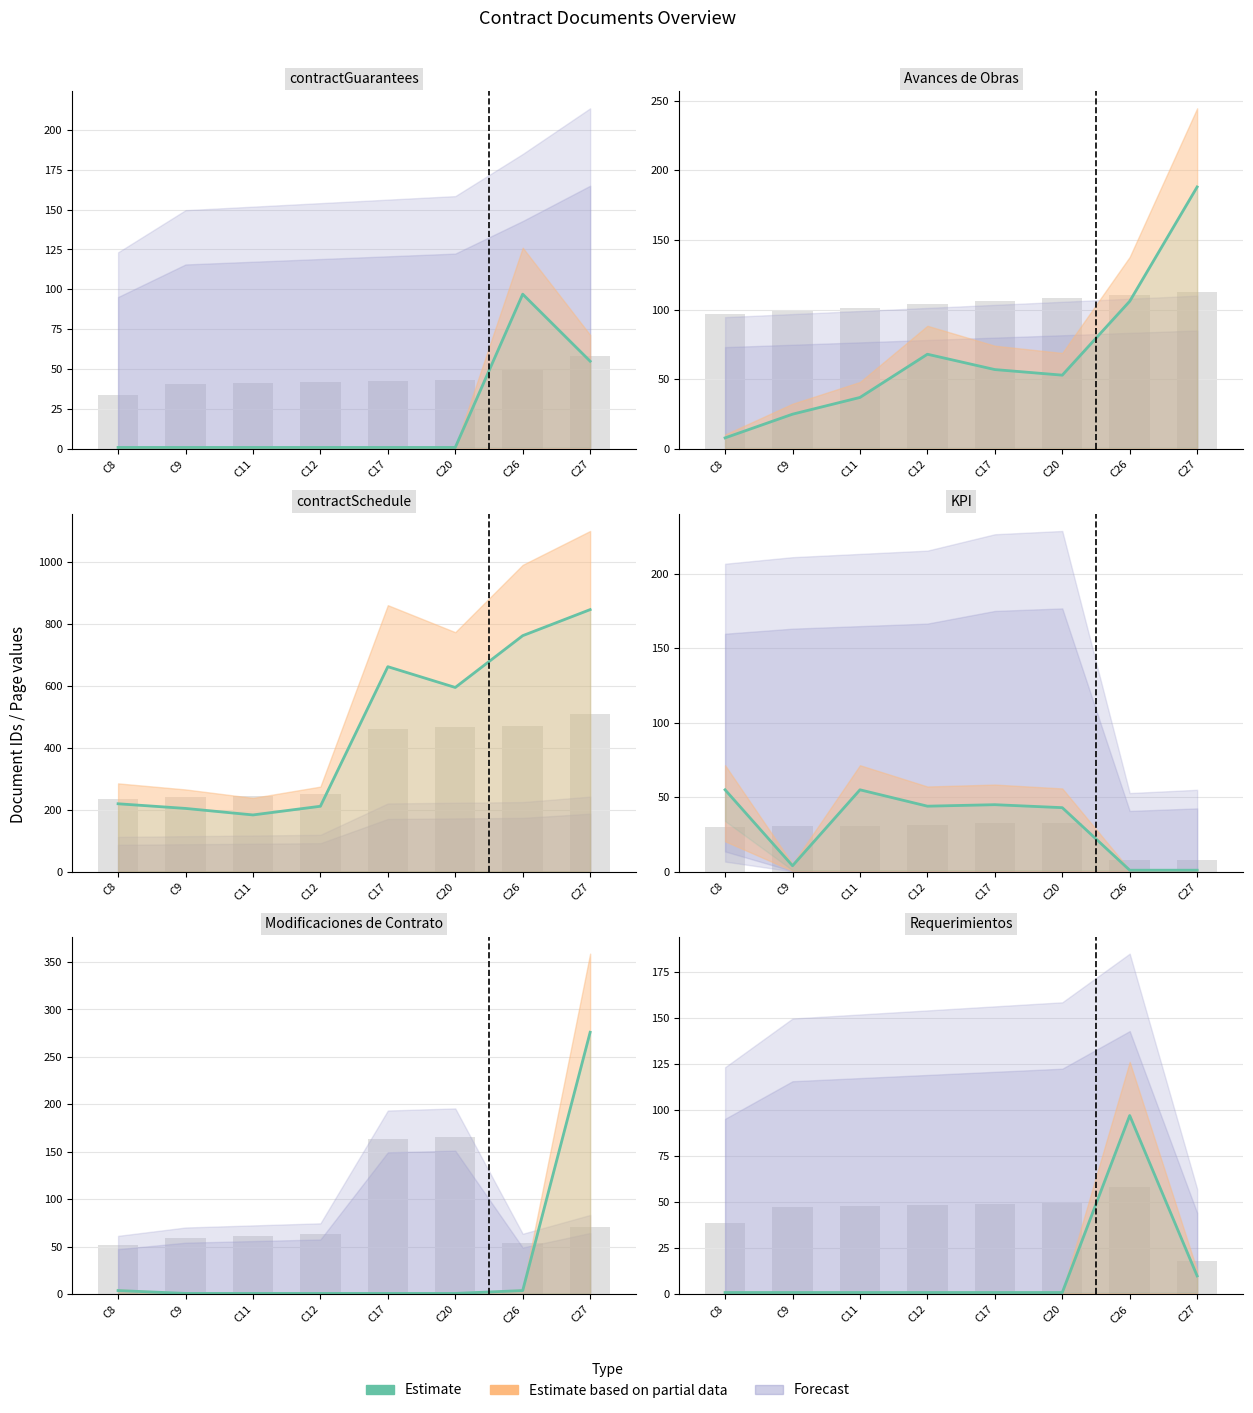

The chart shows a value of 4 at C27. True or false?

False